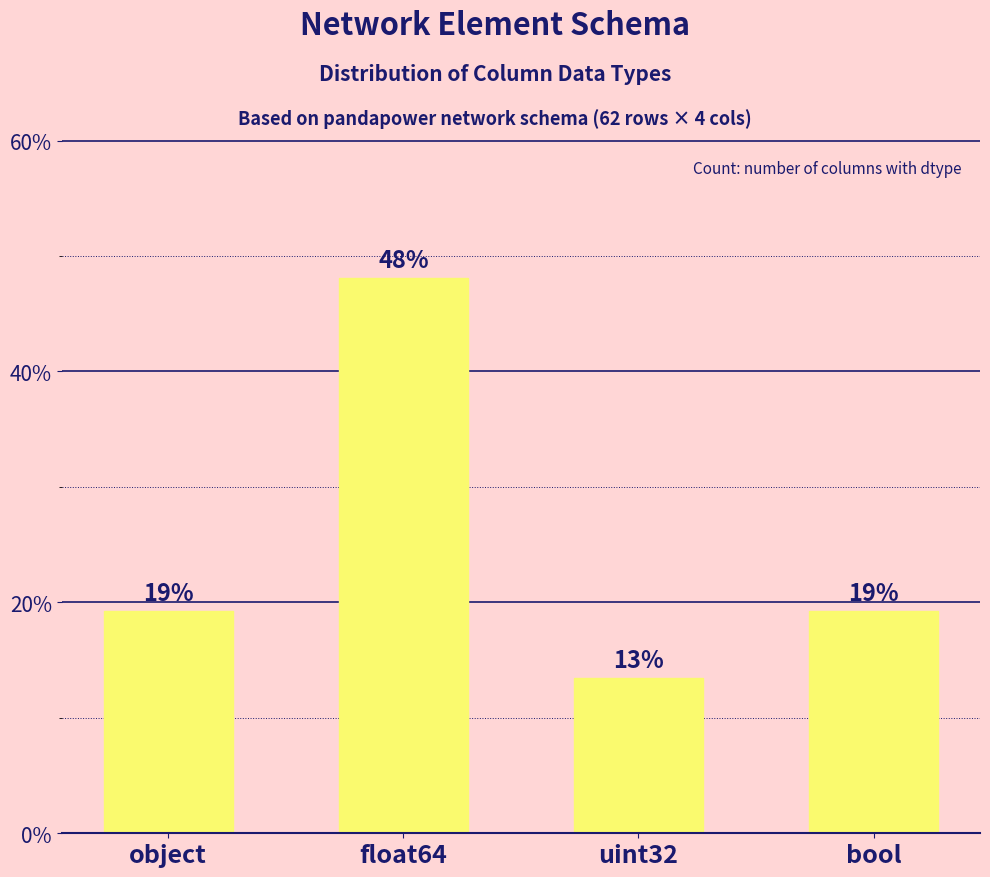

Are the bars horizontal?

No